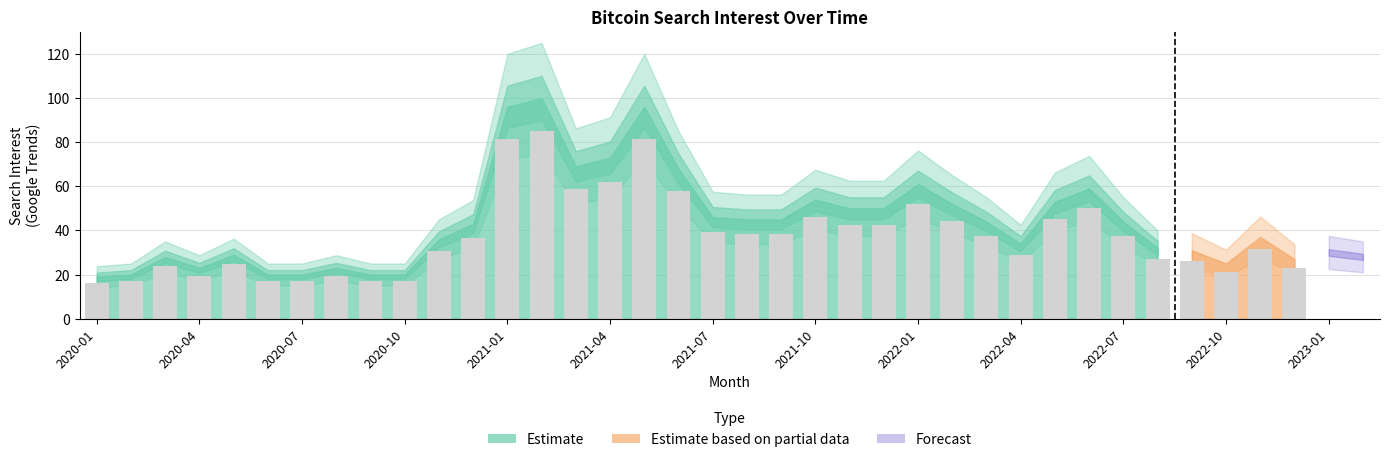

Reading right to left, extract all data points from this chart.

2023-02=28	2023-01=30	2022-12=27	2022-11=37	2022-10=25	2022-09=31	2022-08=32	2022-07=44	2022-06=59	2022-05=53	2022-04=34	2022-03=44	2022-02=52	2022-01=61	2021-12=50	2021-11=50	2021-10=54	2021-09=45	2021-08=45	2021-07=46	2021-06=68	2021-05=96	2021-04=73	2021-03=69	2021-02=100	2021-01=96	2020-12=43	2020-11=36	2020-10=20	2020-09=20	2020-08=23	2020-07=20	2020-06=20	2020-05=29	2020-04=23	2020-03=28	2020-02=20	2020-01=19